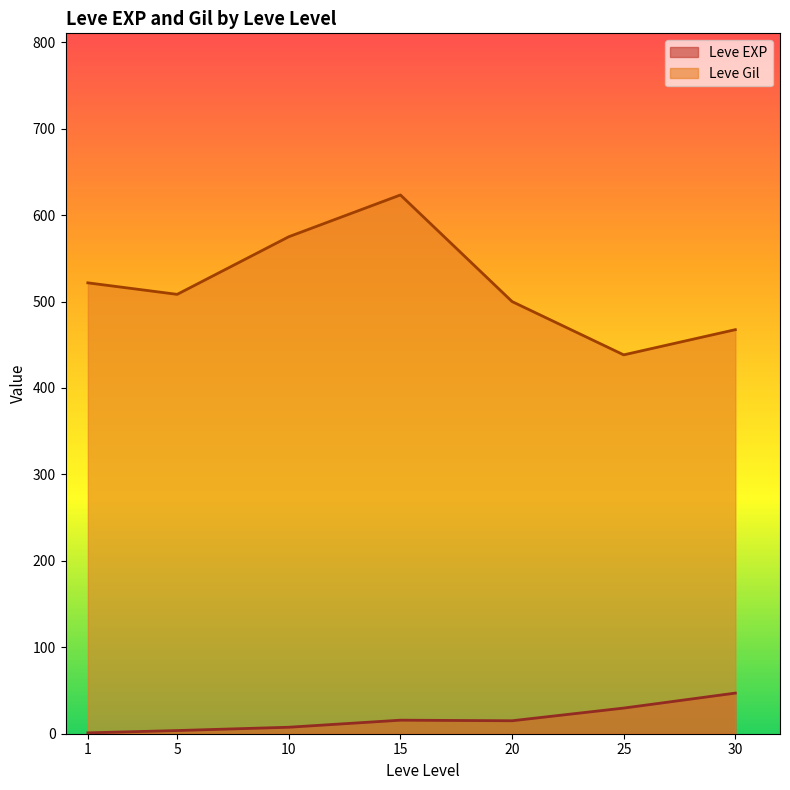

What is the average value of the Leve Gil series?

519.2